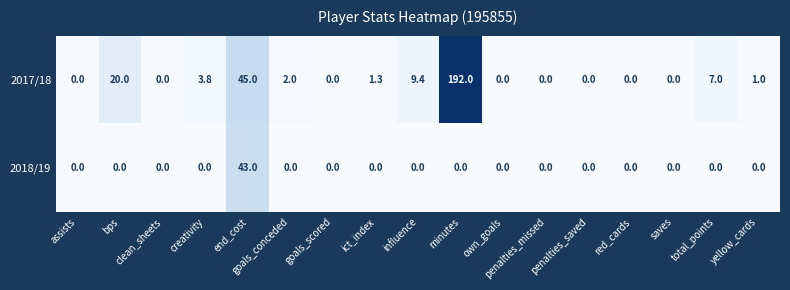

True or false: 2018/19 has a value of 0.0 at saves.

True